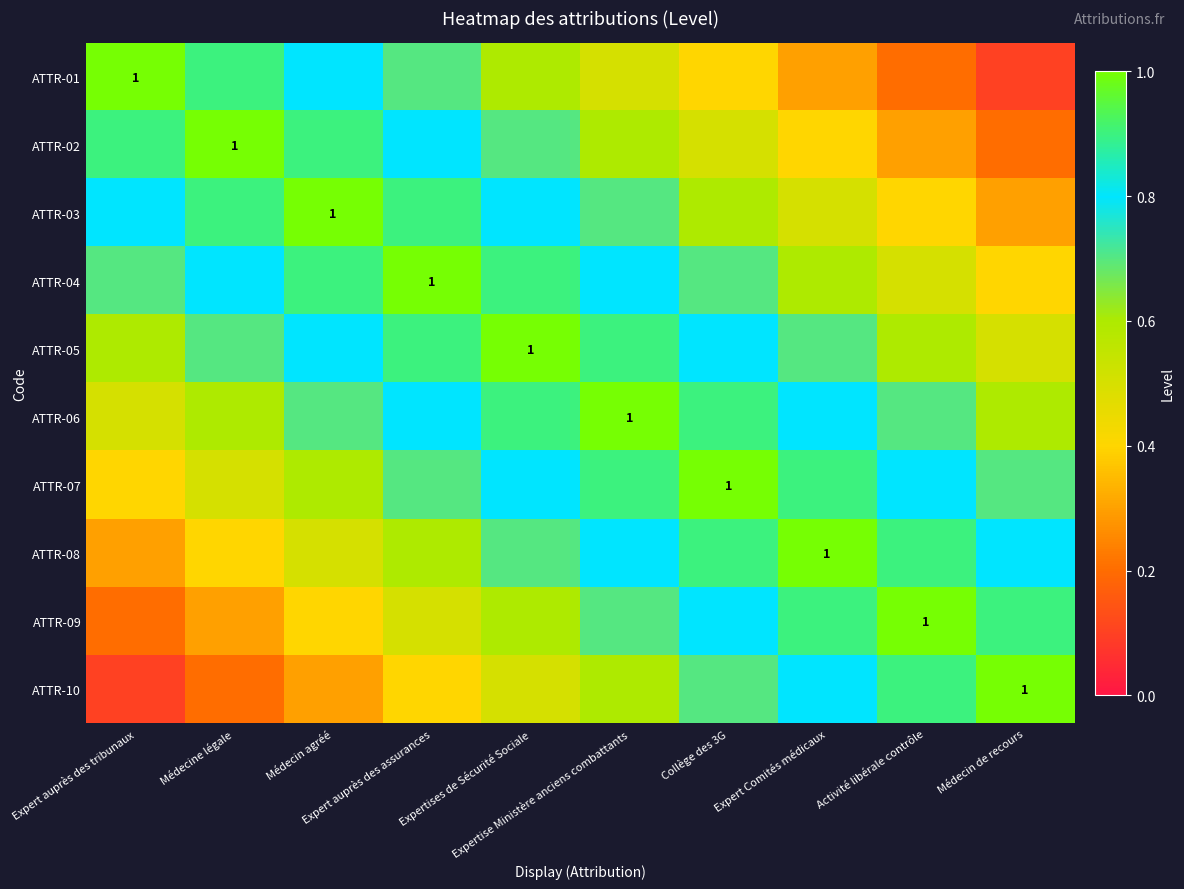

List the series in order of their peak value, lowest first.

ATTR-01, ATTR-02, ATTR-03, ATTR-04, ATTR-05, ATTR-06, ATTR-07, ATTR-08, ATTR-09, ATTR-10